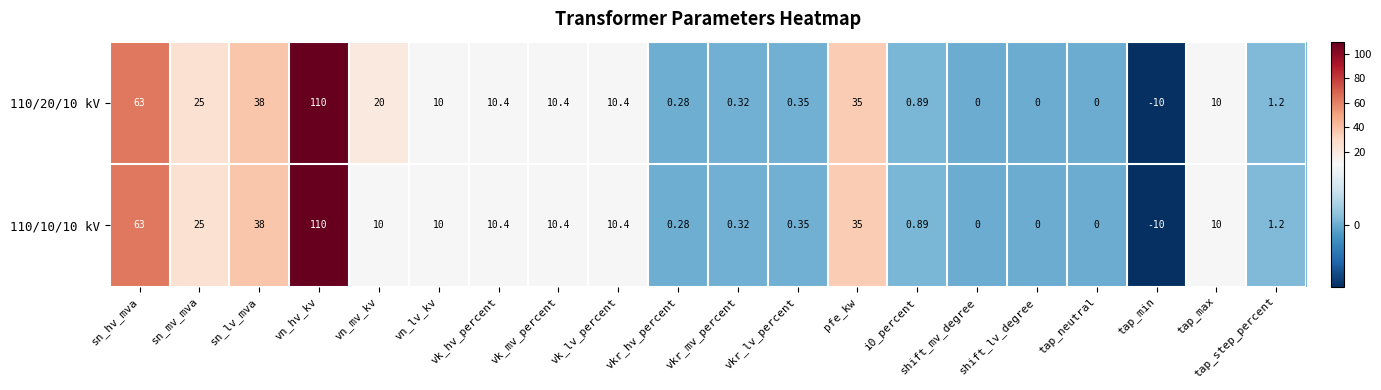

How many data points does each series have?

20